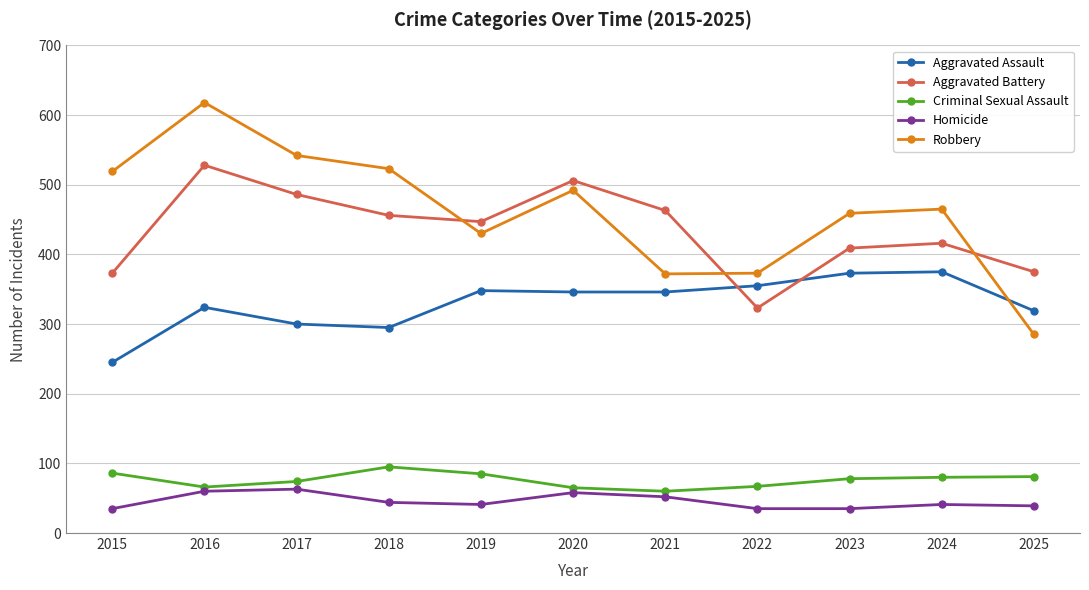

What is the difference between the second highest and minimum values in the Aggravated Assault series?

128